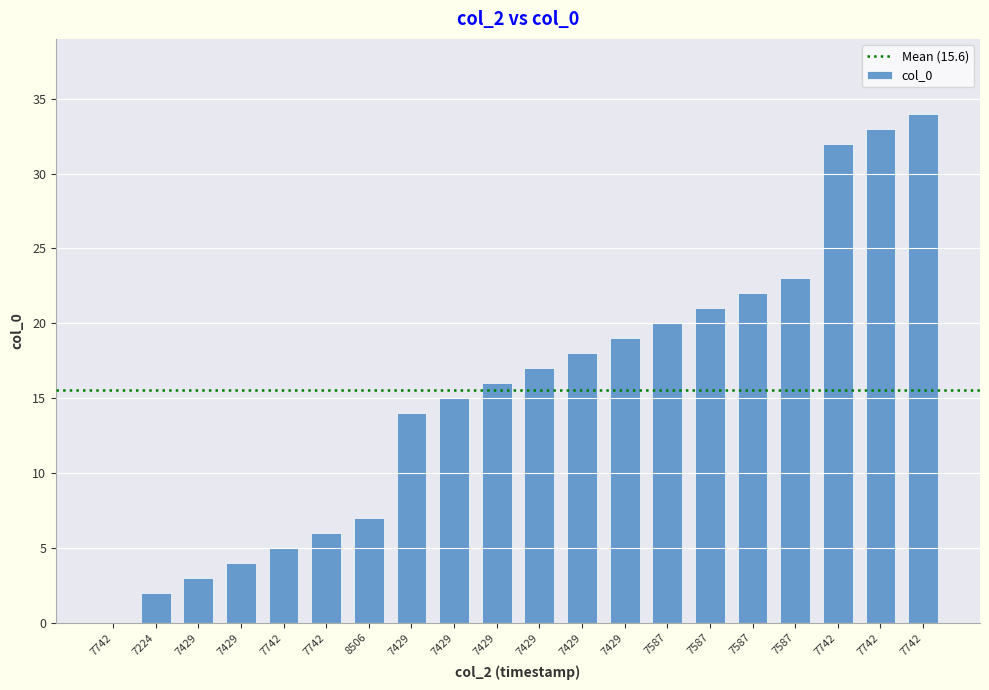

Which label corresponds to the largest value in the chart?

7742